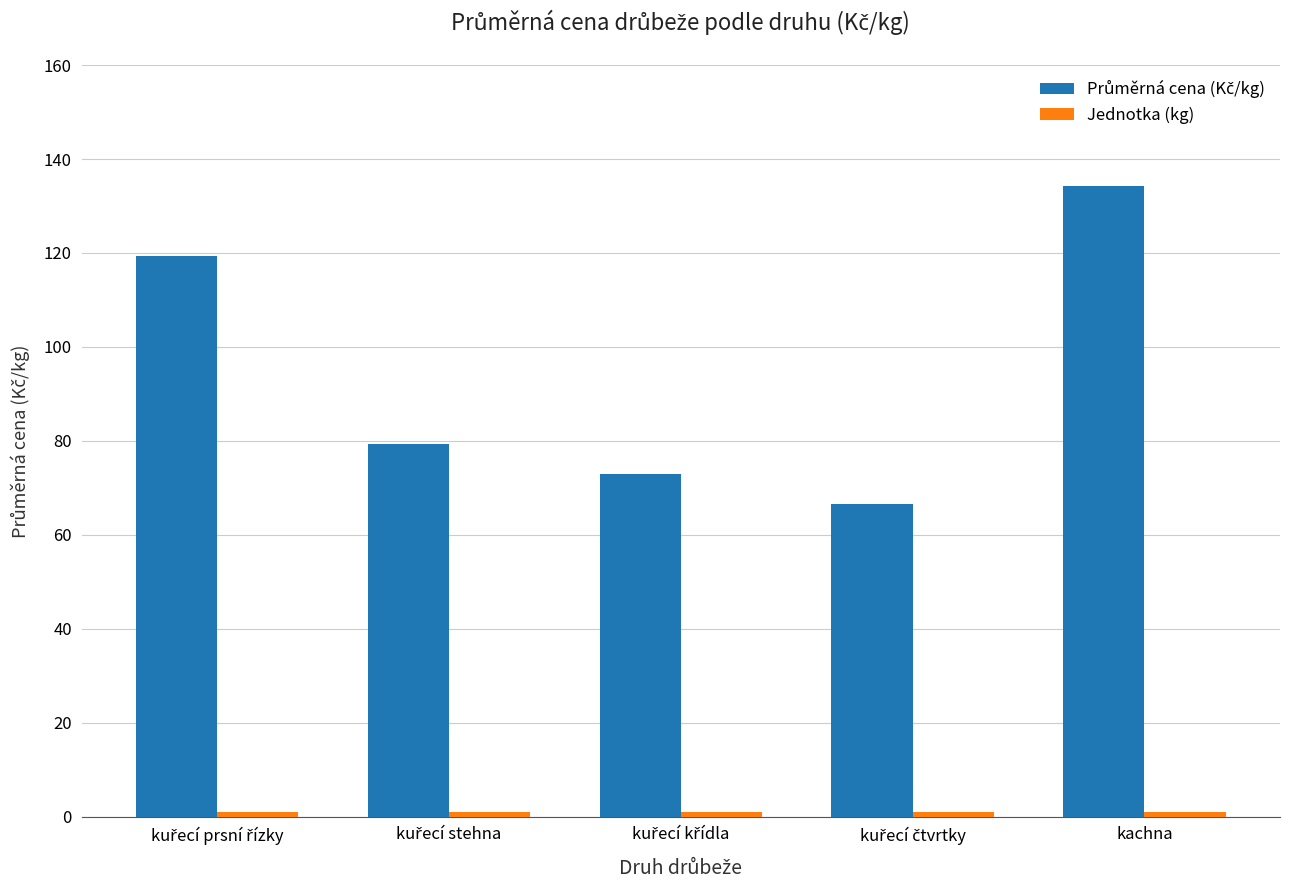

At how many categories does at least one series exceed 62?

5